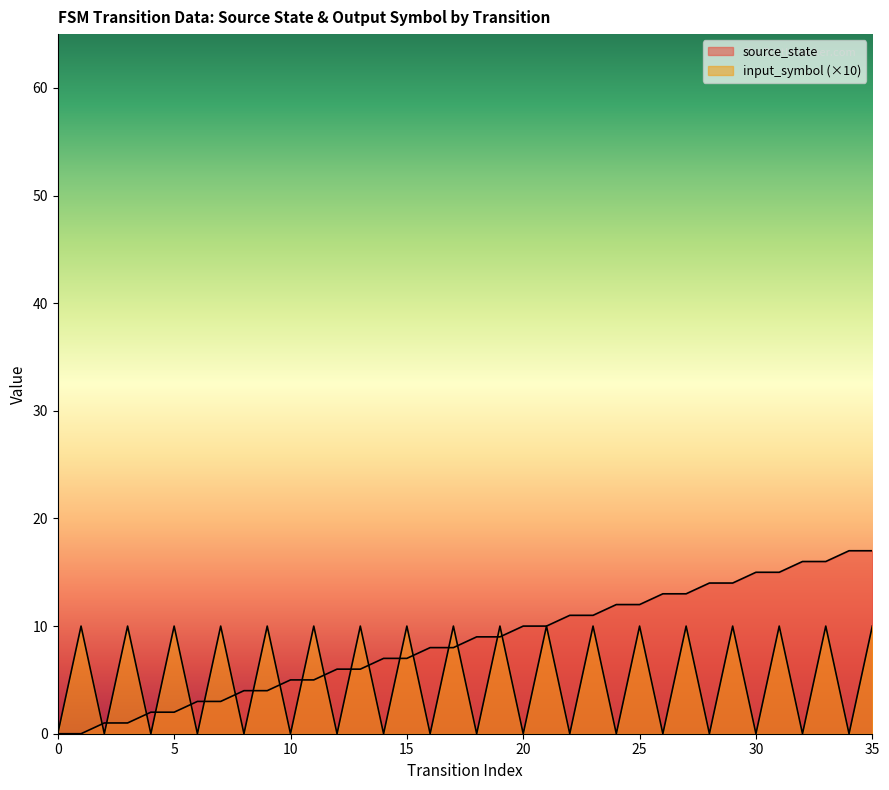

At which label is source_state closest to 8?

16